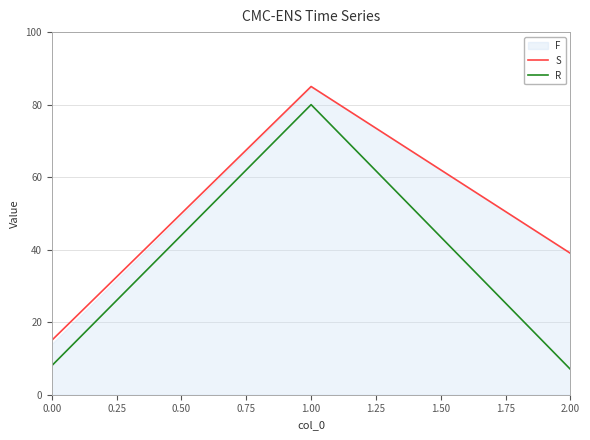

What is the highest value of the R series?

80